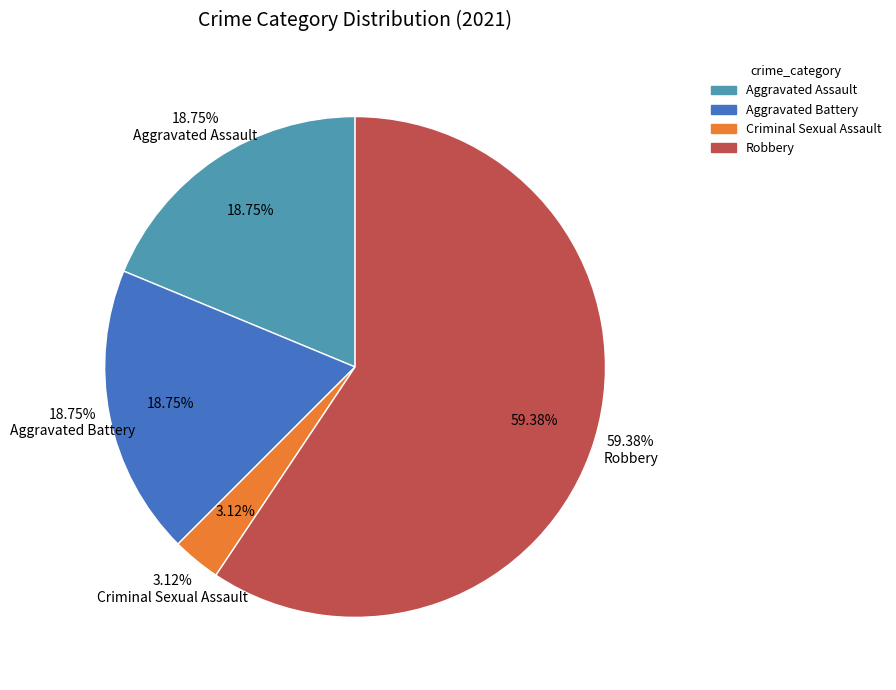

What portion of the pie excludes Robbery?

40.6%